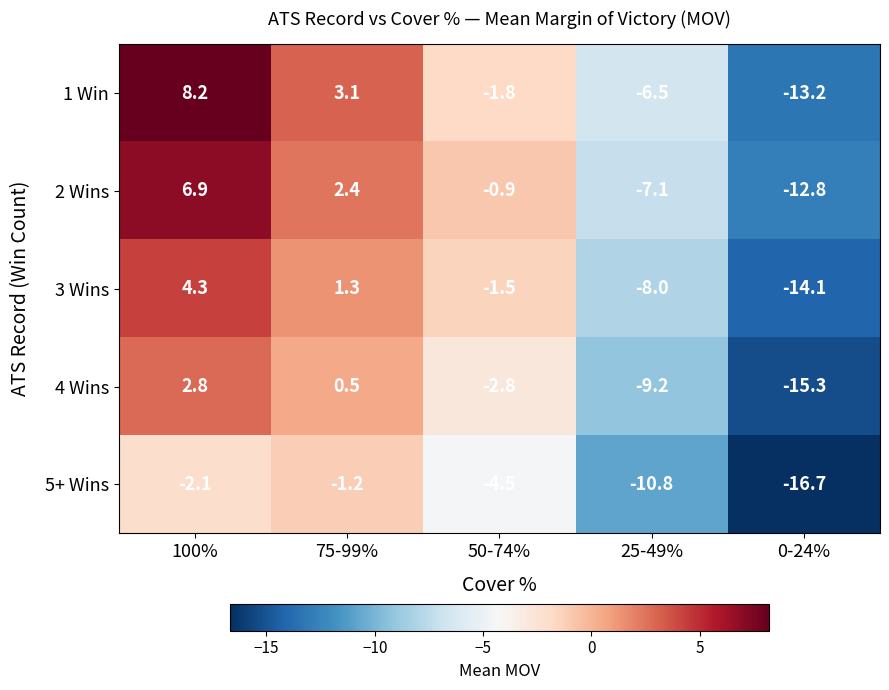

At which label does 1 Win first exceed -1?

100%